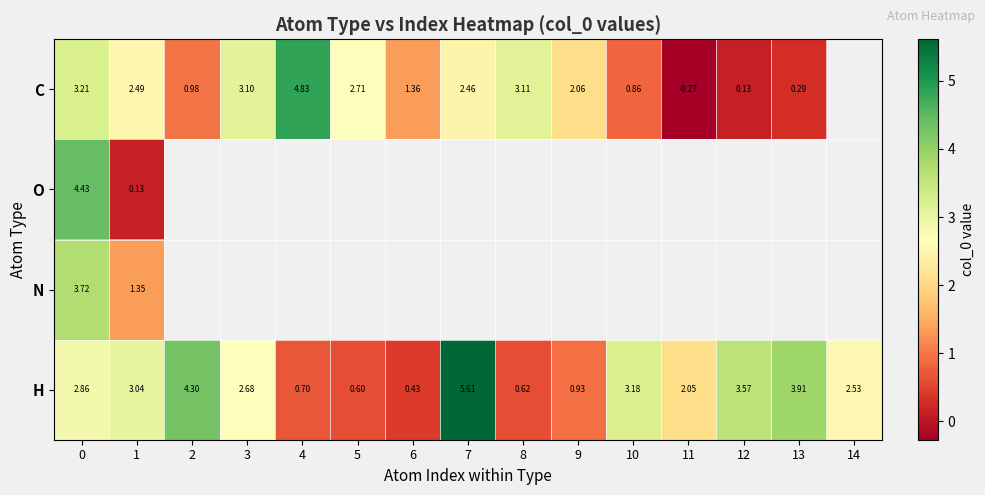

Which series changed the most between 0 and 1?

O